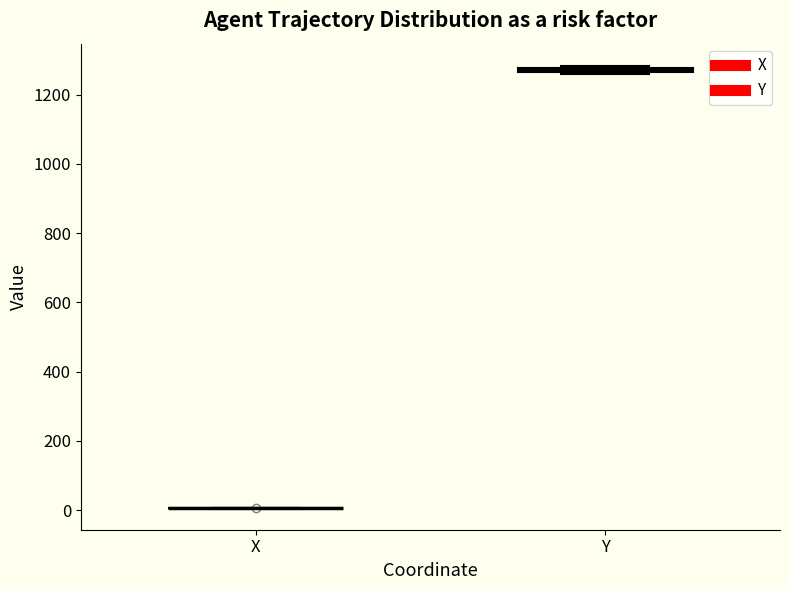

Where is the upper edge of the box for Y on the y-axis? The values are not printed on the chart, so give them approximately, as read against the axis.

1280